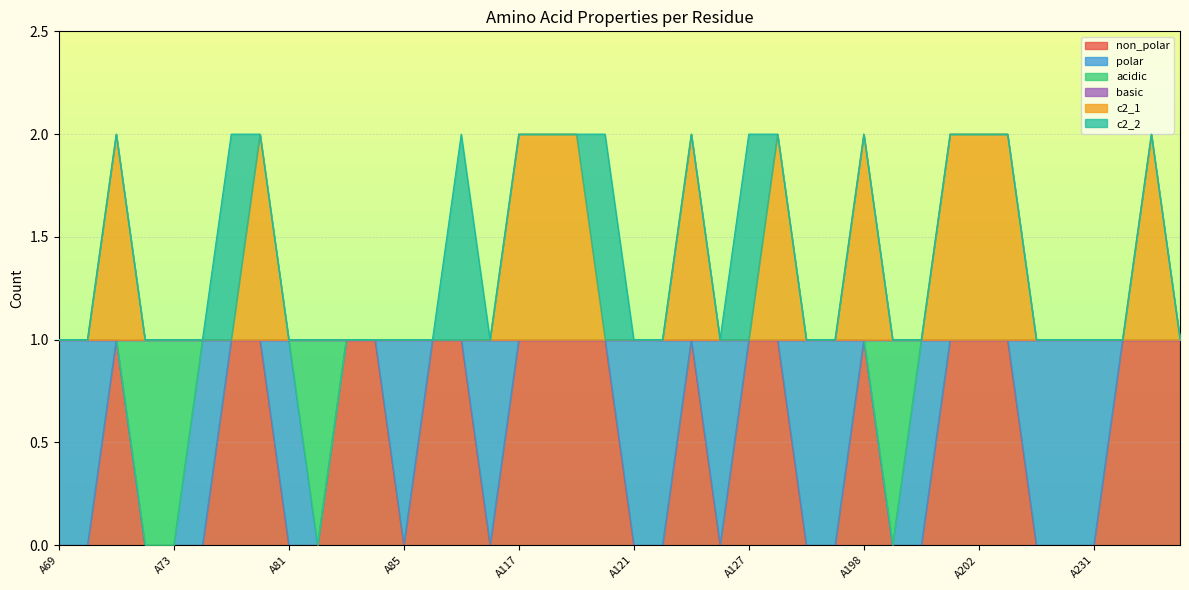

The value of acidic at A84 is 1. True or false?

False